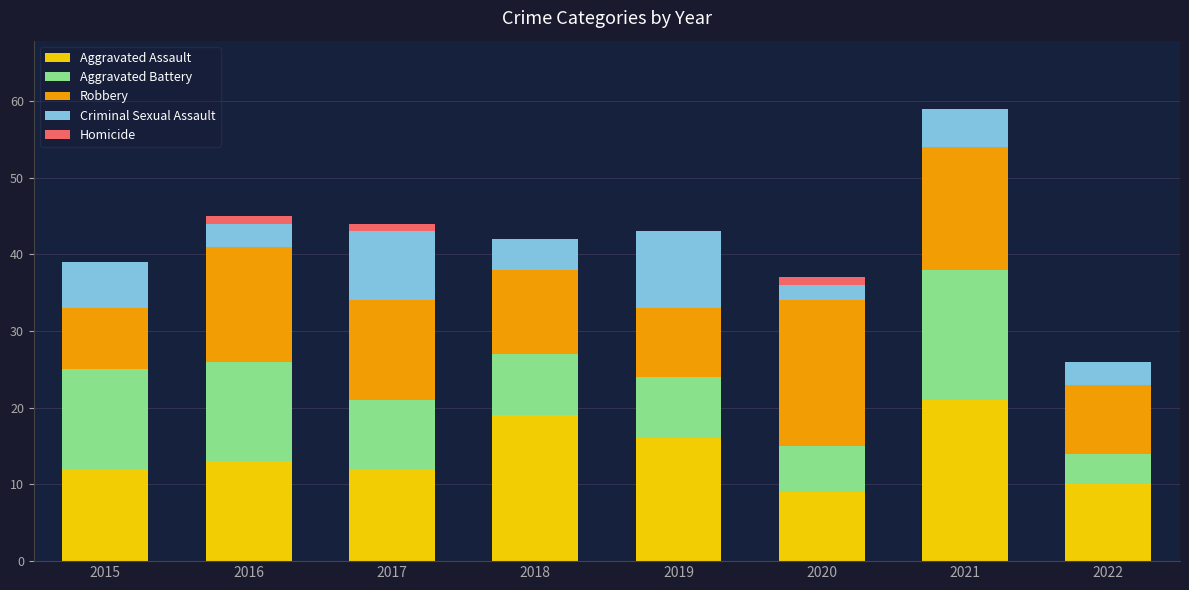

At which category is the sum across all series the highest?

2021